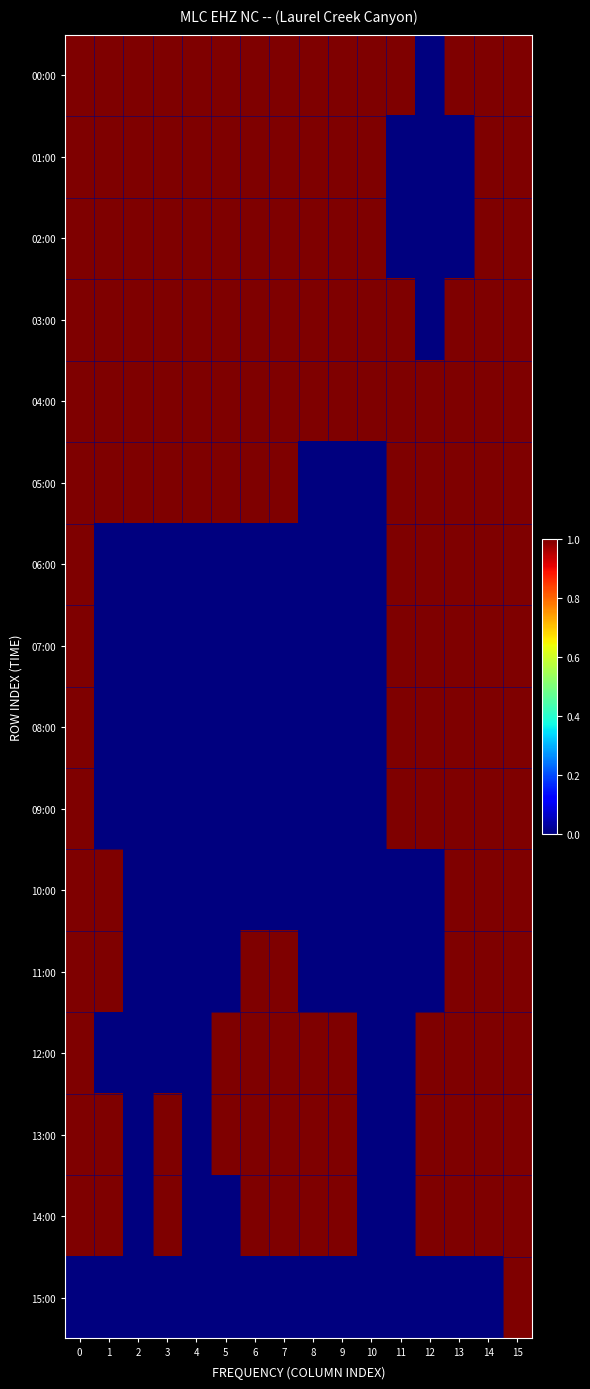

Reading left to right, list all the values displayed in this chart.

00:00: 0=1	1=1	2=1	3=1	4=1	5=1	6=1	7=1	8=1	9=1	10=1	11=1	12=0	13=1	14=1	15=1
01:00: 0=1	1=1	2=1	3=1	4=1	5=1	6=1	7=1	8=1	9=1	10=1	11=0	12=0	13=0	14=1	15=1
02:00: 0=1	1=1	2=1	3=1	4=1	5=1	6=1	7=1	8=1	9=1	10=1	11=0	12=0	13=0	14=1	15=1
03:00: 0=1	1=1	2=1	3=1	4=1	5=1	6=1	7=1	8=1	9=1	10=1	11=1	12=0	13=1	14=1	15=1
04:00: 0=1	1=1	2=1	3=1	4=1	5=1	6=1	7=1	8=1	9=1	10=1	11=1	12=1	13=1	14=1	15=1
05:00: 0=1	1=1	2=1	3=1	4=1	5=1	6=1	7=1	8=0	9=0	10=0	11=1	12=1	13=1	14=1	15=1
06:00: 0=1	1=0	2=0	3=0	4=0	5=0	6=0	7=0	8=0	9=0	10=0	11=1	12=1	13=1	14=1	15=1
07:00: 0=1	1=0	2=0	3=0	4=0	5=0	6=0	7=0	8=0	9=0	10=0	11=1	12=1	13=1	14=1	15=1
08:00: 0=1	1=0	2=0	3=0	4=0	5=0	6=0	7=0	8=0	9=0	10=0	11=1	12=1	13=1	14=1	15=1
09:00: 0=1	1=0	2=0	3=0	4=0	5=0	6=0	7=0	8=0	9=0	10=0	11=1	12=1	13=1	14=1	15=1
10:00: 0=1	1=1	2=0	3=0	4=0	5=0	6=0	7=0	8=0	9=0	10=0	11=0	12=0	13=1	14=1	15=1
11:00: 0=1	1=1	2=0	3=0	4=0	5=0	6=1	7=1	8=0	9=0	10=0	11=0	12=0	13=1	14=1	15=1
12:00: 0=1	1=0	2=0	3=0	4=0	5=1	6=1	7=1	8=1	9=1	10=0	11=0	12=1	13=1	14=1	15=1
13:00: 0=1	1=1	2=0	3=1	4=0	5=1	6=1	7=1	8=1	9=1	10=0	11=0	12=1	13=1	14=1	15=1
14:00: 0=1	1=1	2=0	3=1	4=0	5=0	6=1	7=1	8=1	9=1	10=0	11=0	12=1	13=1	14=1	15=1
15:00: 0=0	1=0	2=0	3=0	4=0	5=0	6=0	7=0	8=0	9=0	10=0	11=0	12=0	13=0	14=0	15=1